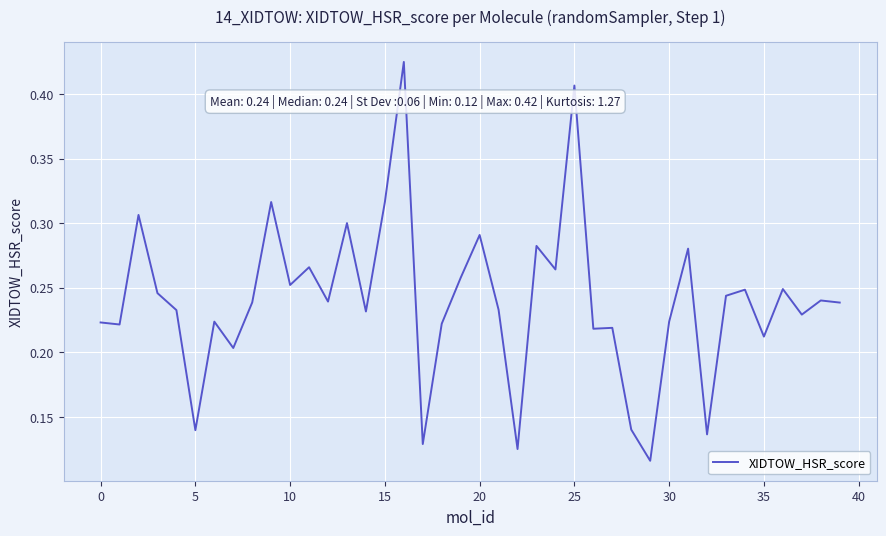

What is the sum of all values?

9.6